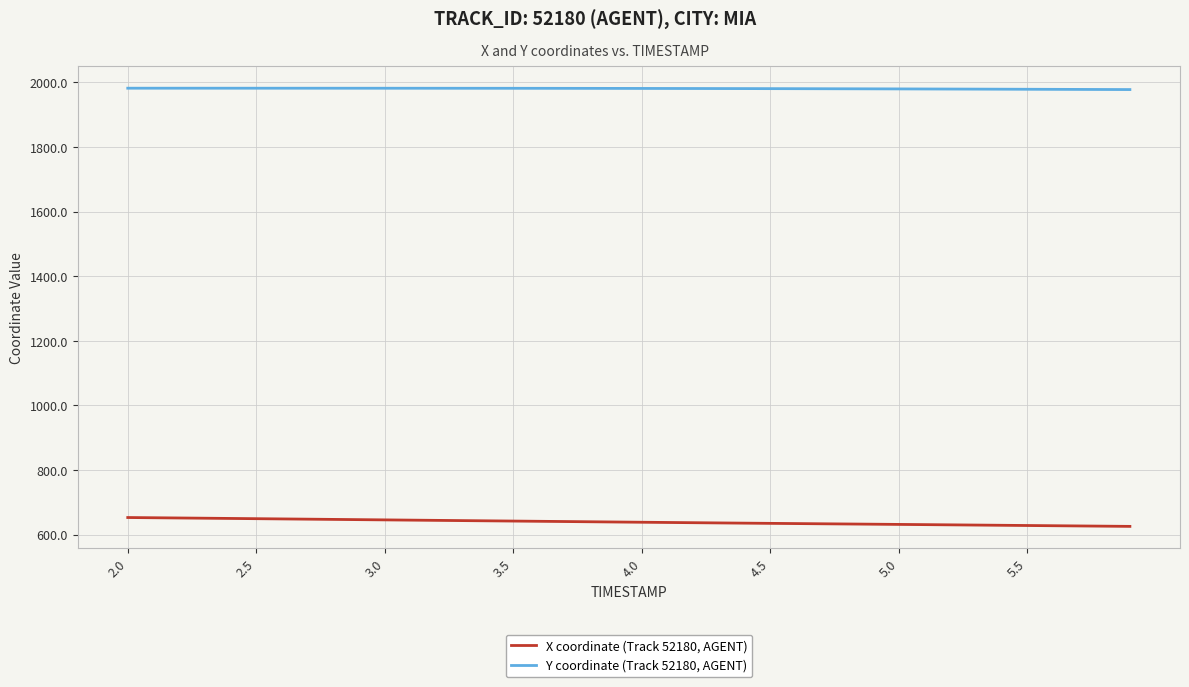

List the series in order of their overall mean, highest first.

Y coordinate (Track 52180, AGENT), X coordinate (Track 52180, AGENT)